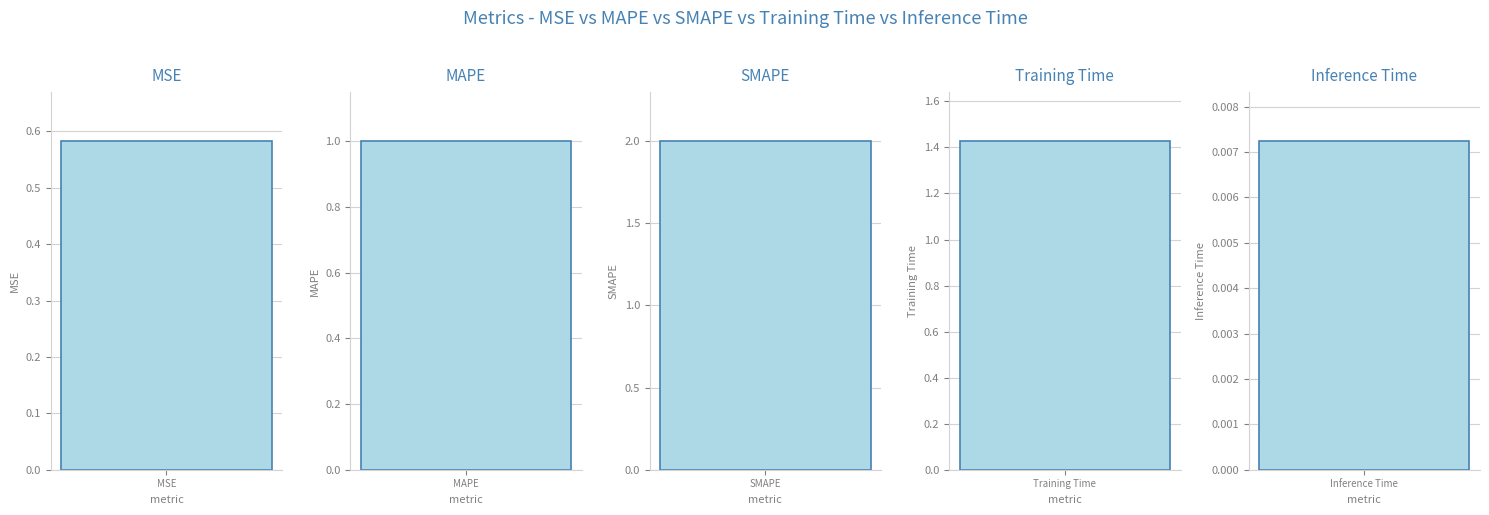

What is the sum of the values at SMAPE and MAPE?

3.0